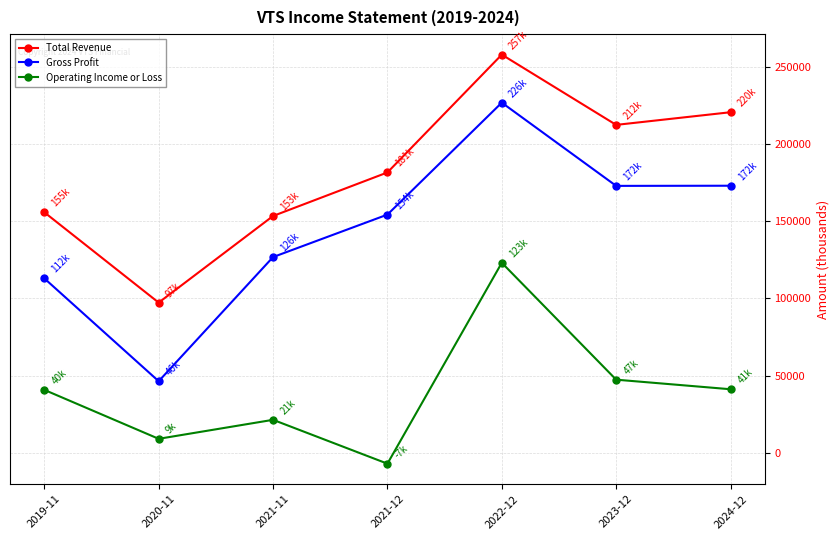

The Total Revenue series shows 30547 at 2020-11. True or false?

False